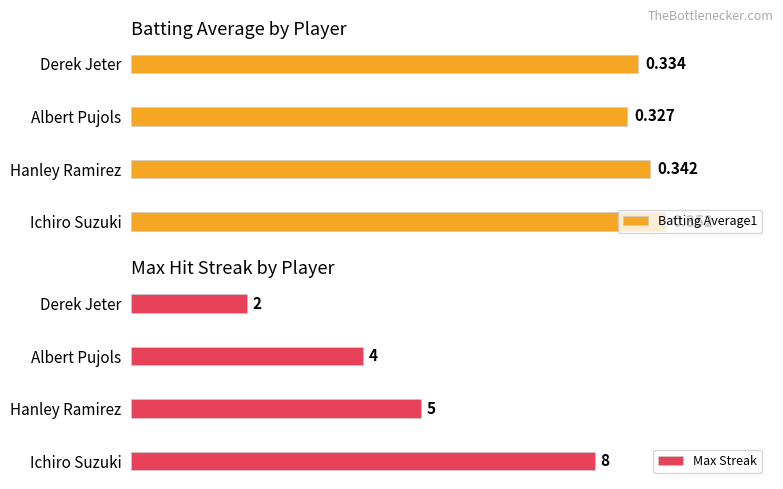

Count the number of data series in this chart.

2